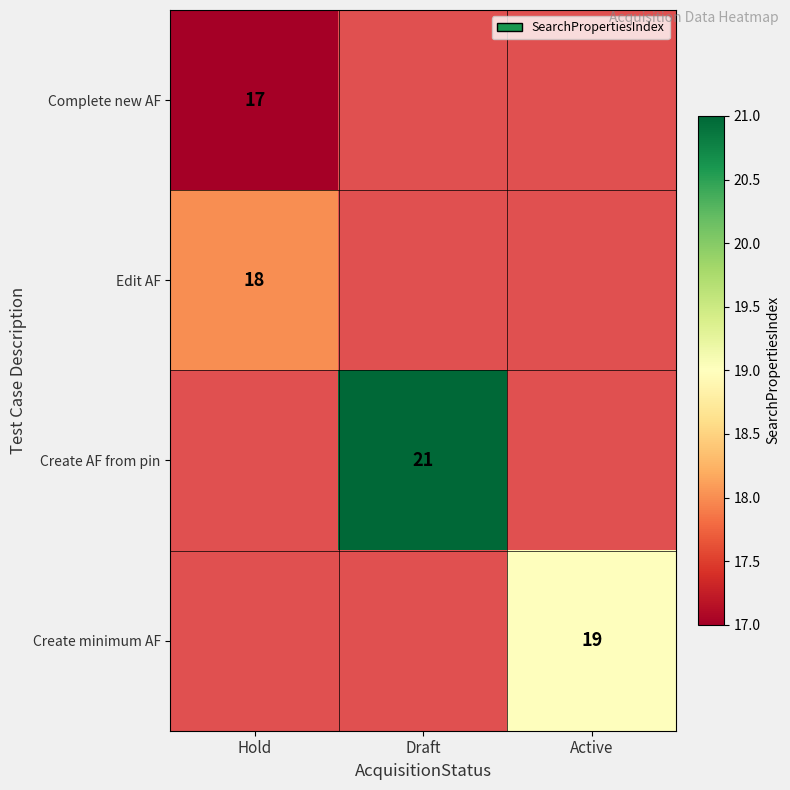

Which label corresponds to the smallest value in the chart?

Hold